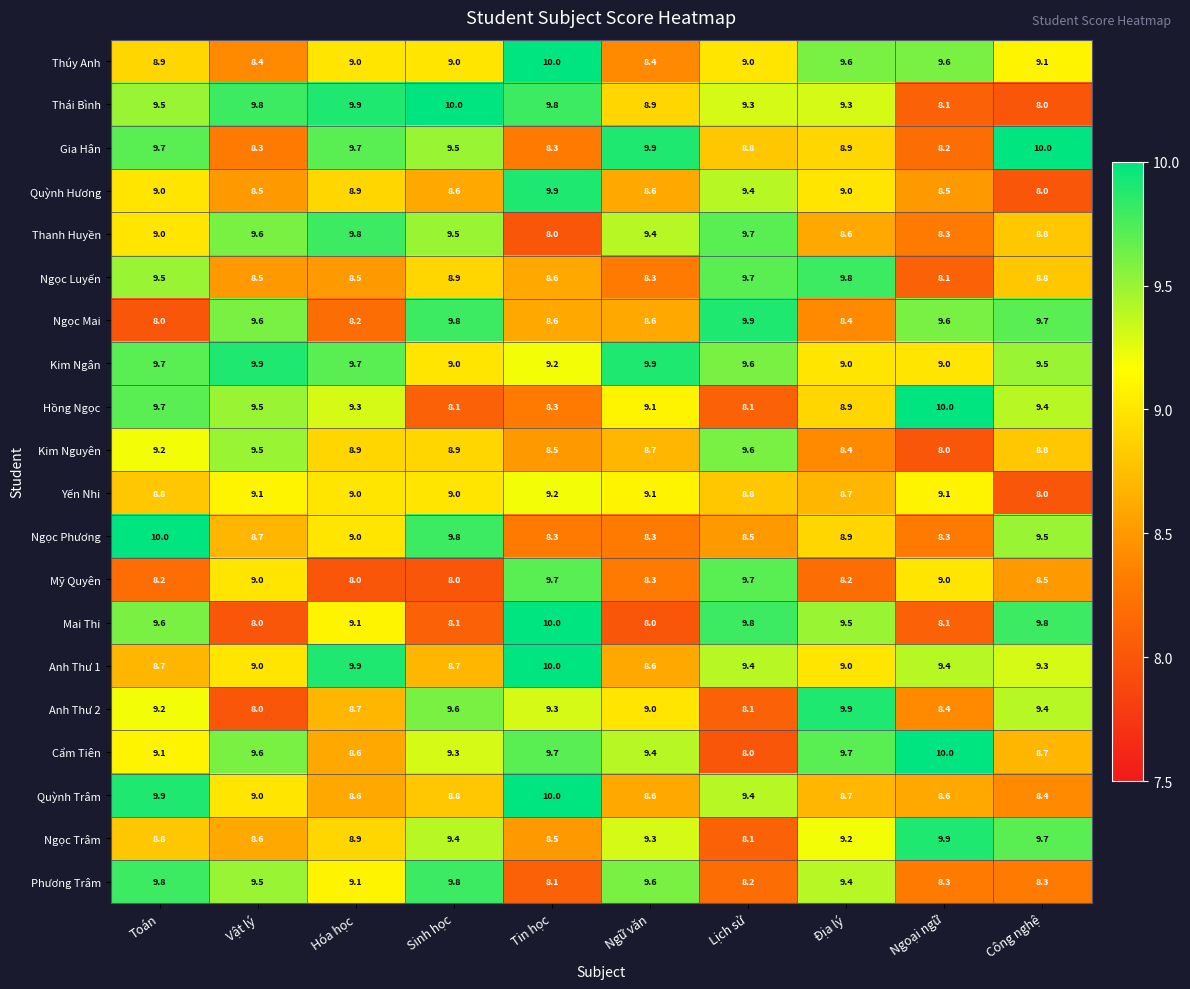

What is the lowest value of the Ngọc Trâm series?

8.1